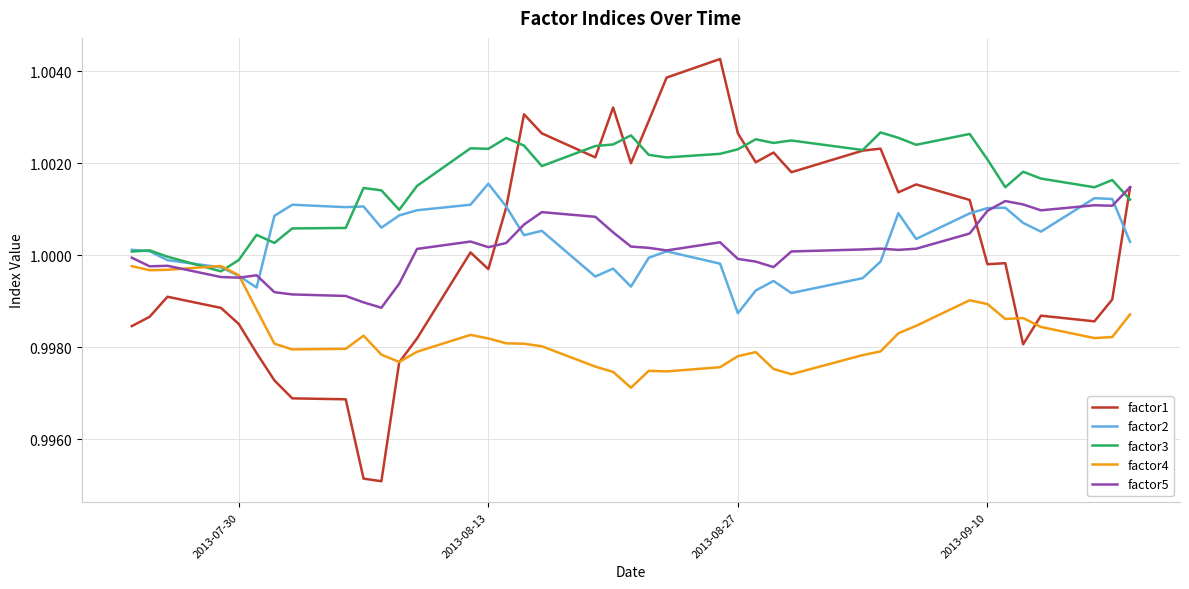

Which series has the largest range (max minus min)?

factor1